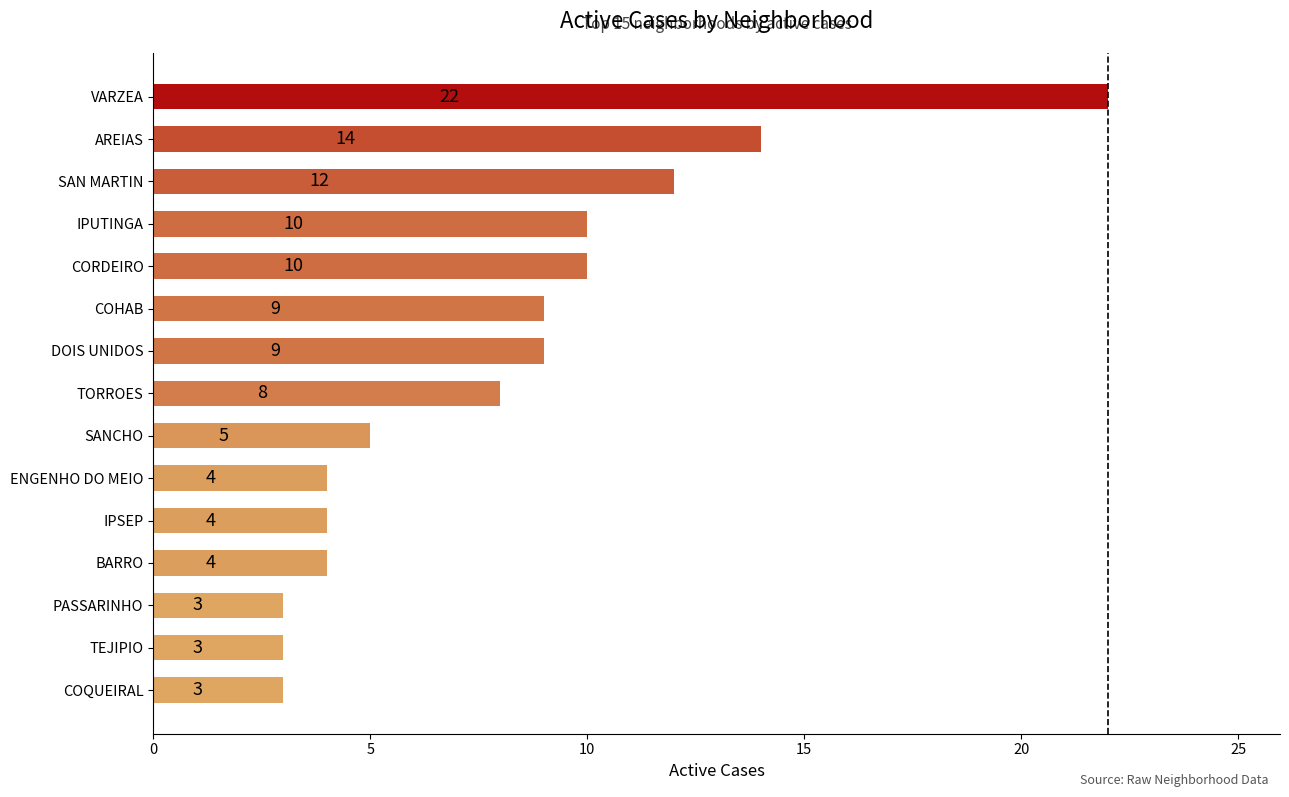

Reading top to bottom, transcribe all the data shown in this chart.

VARZEA=22	AREIAS=14	SAN MARTIN=12	IPUTINGA=10	CORDEIRO=10	COHAB=9	DOIS UNIDOS=9	TORROES=8	SANCHO=5	ENGENHO DO MEIO=4	IPSEP=4	BARRO=4	PASSARINHO=3	TEJIPIO=3	COQUEIRAL=3